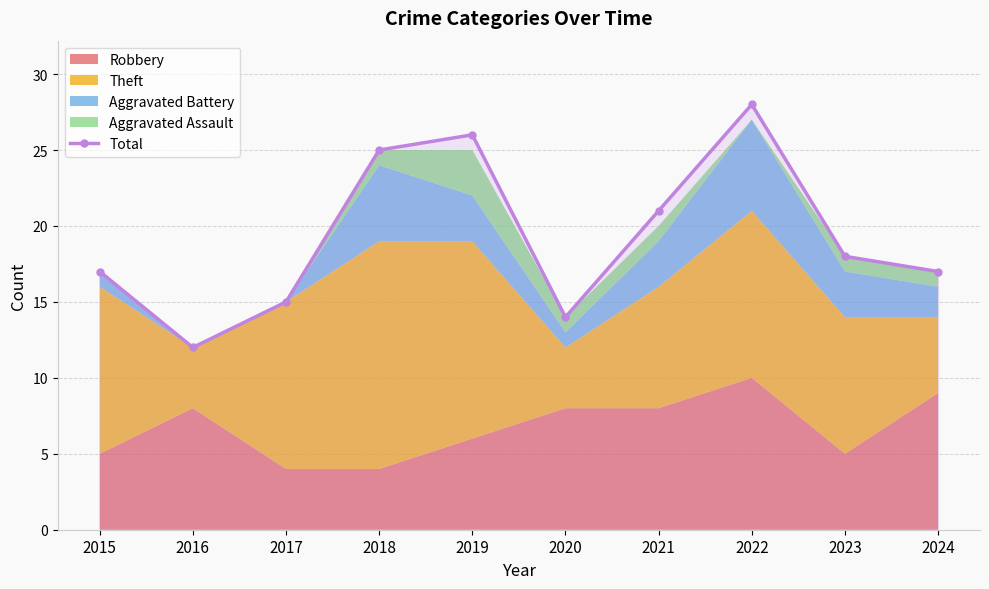

The chart shows a value of 25 at 2018. True or false?

True